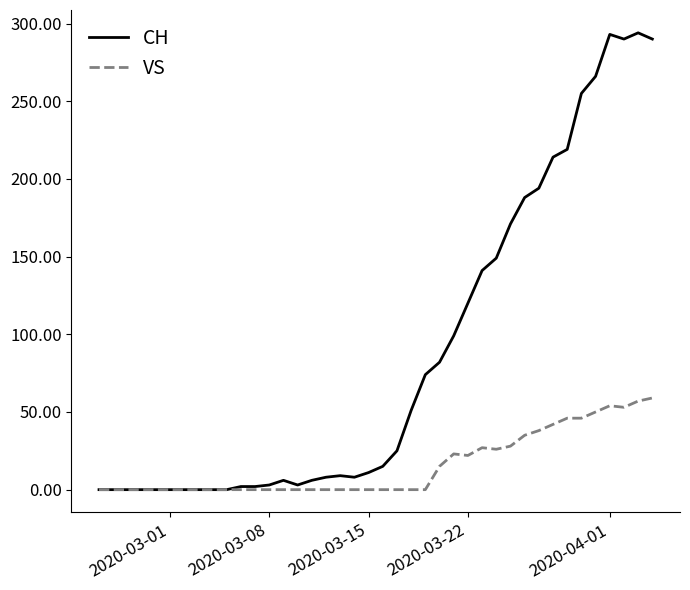

What is the maximum value shown in the chart?

294